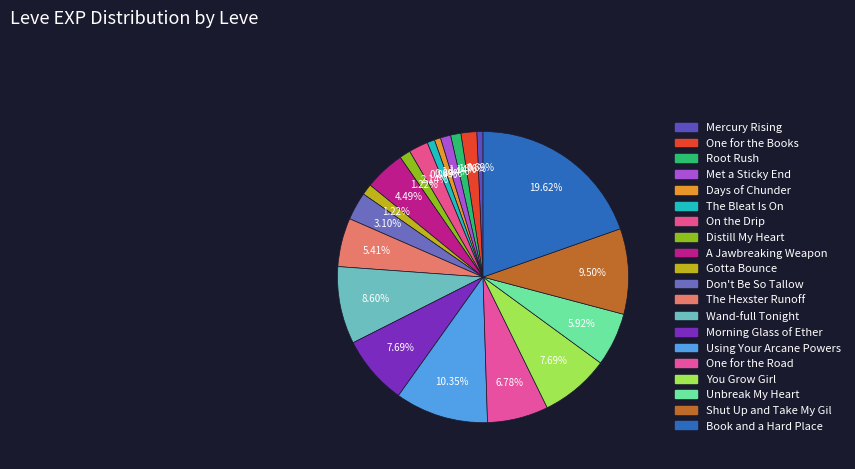

To the nearest percent, what is the difference between the largest and smallest slice percentages?

19%